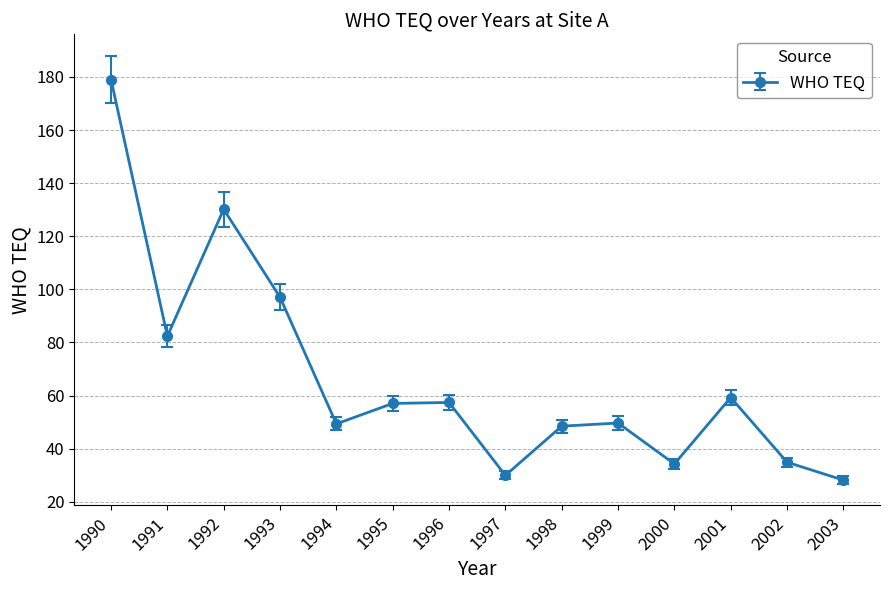

True or false: the data shows 39.8 at 1995.

False